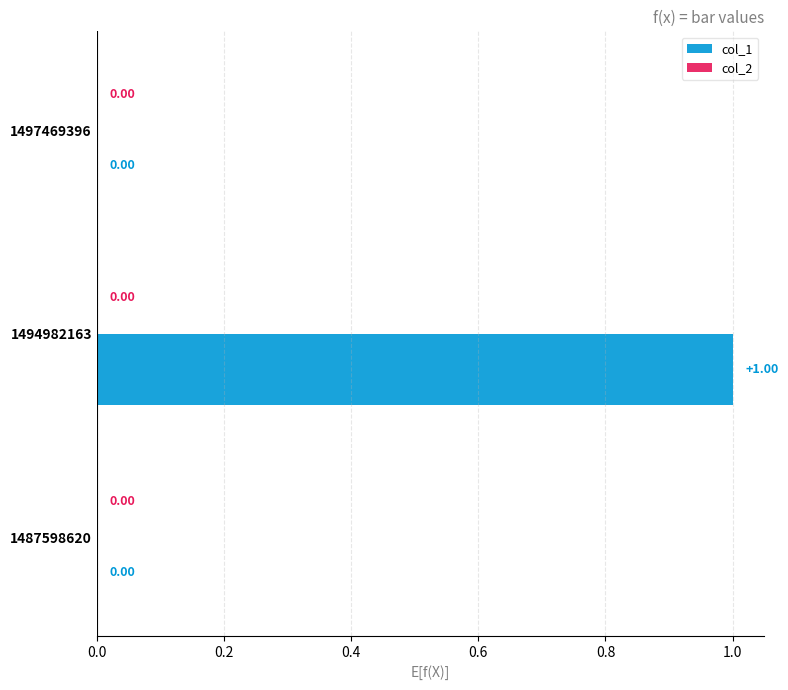

Which has a higher value, 1487598620 or 1494982163?

1494982163